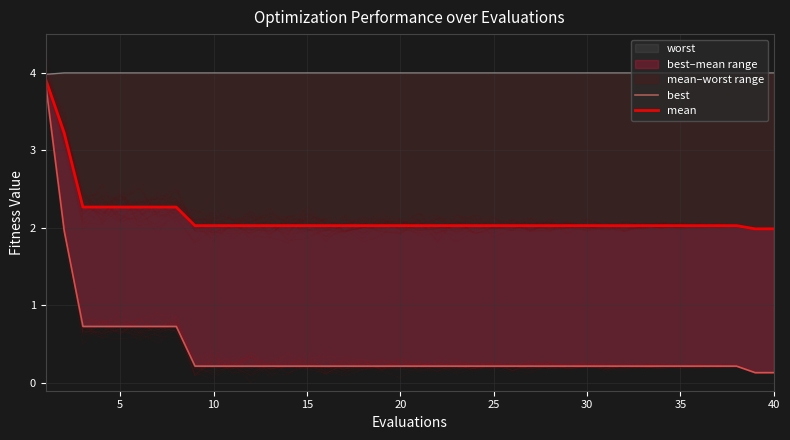

True or false: best and mean cross at least once.

False